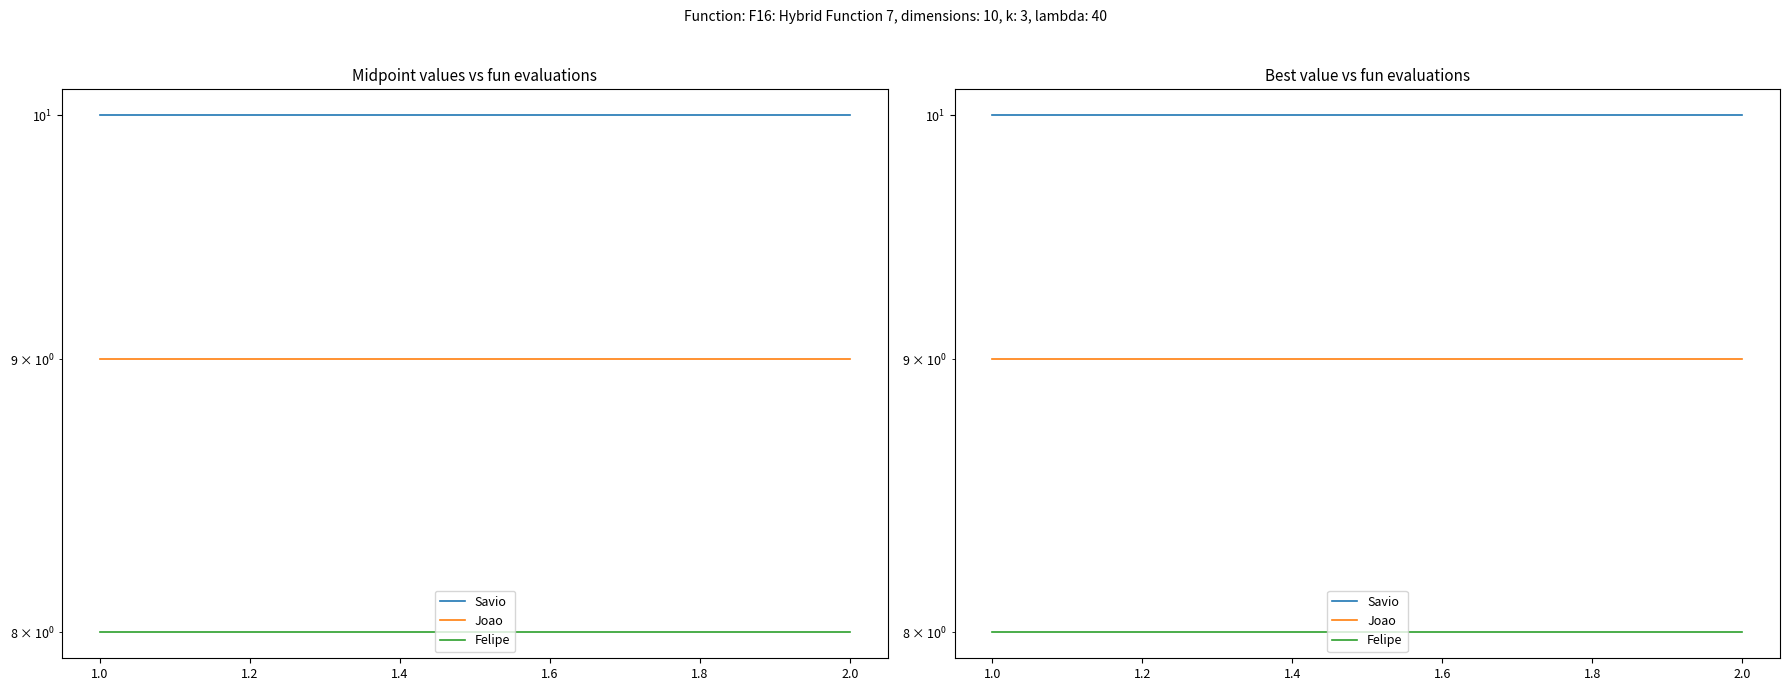

Which series has the largest total across all categories?

Savio